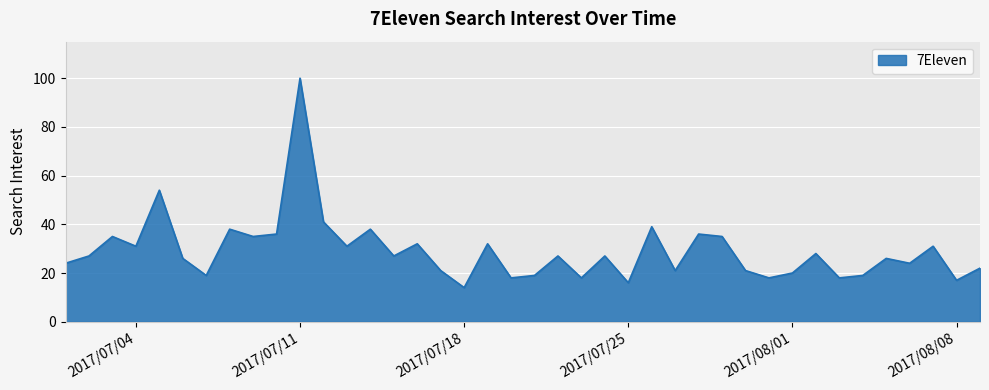

How many lines are shown in the chart?

1